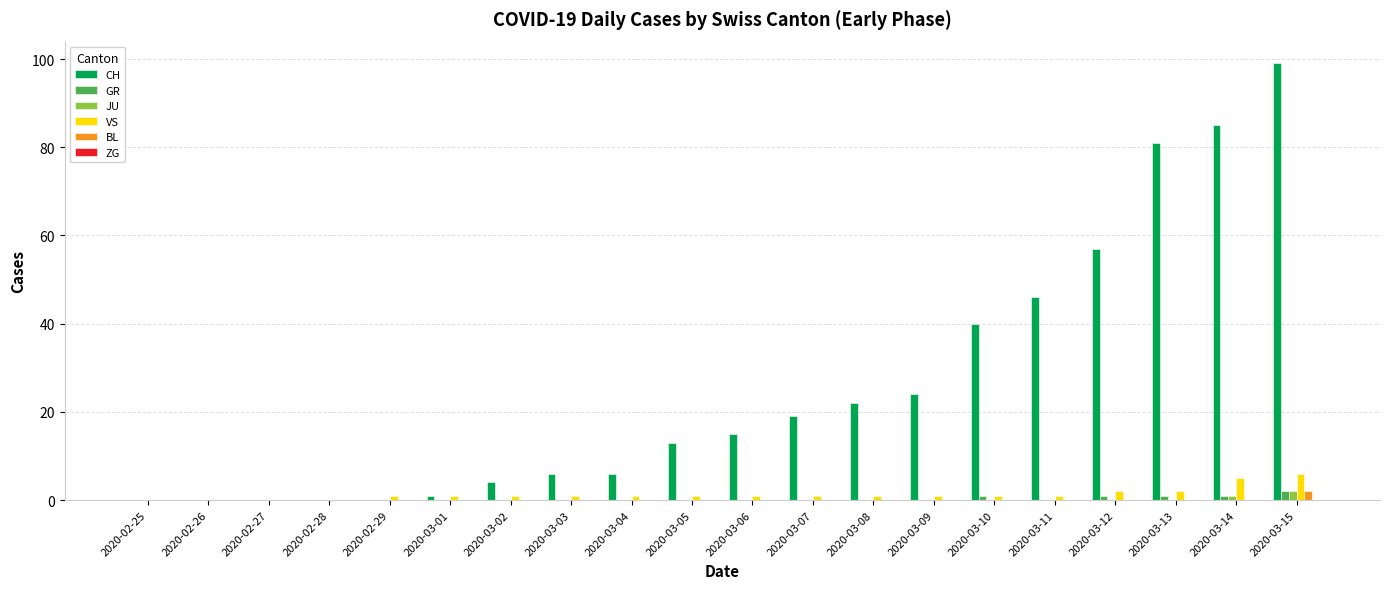

Does the chart contain stacked bars?

No